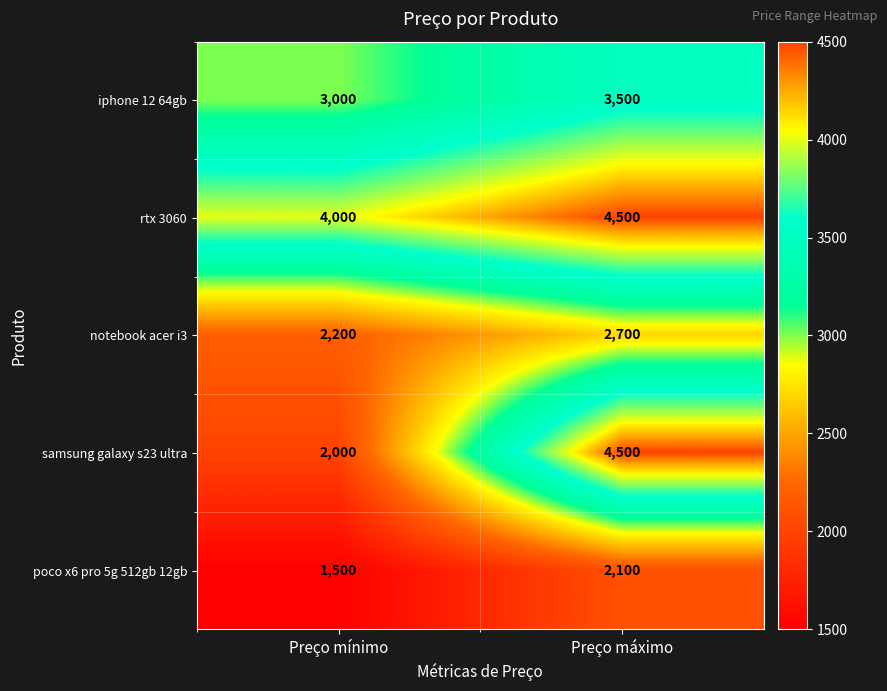

How many distinct data groups are displayed?

5